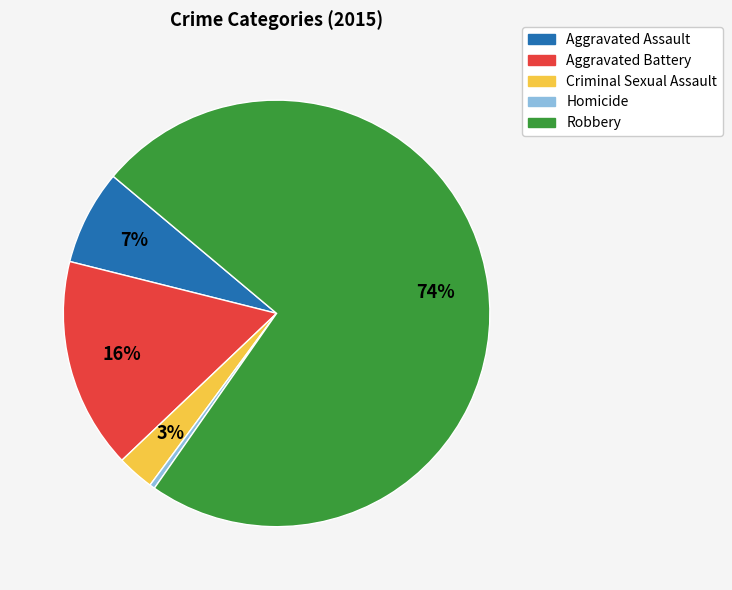

Between Aggravated Battery and Criminal Sexual Assault, which is larger?

Aggravated Battery